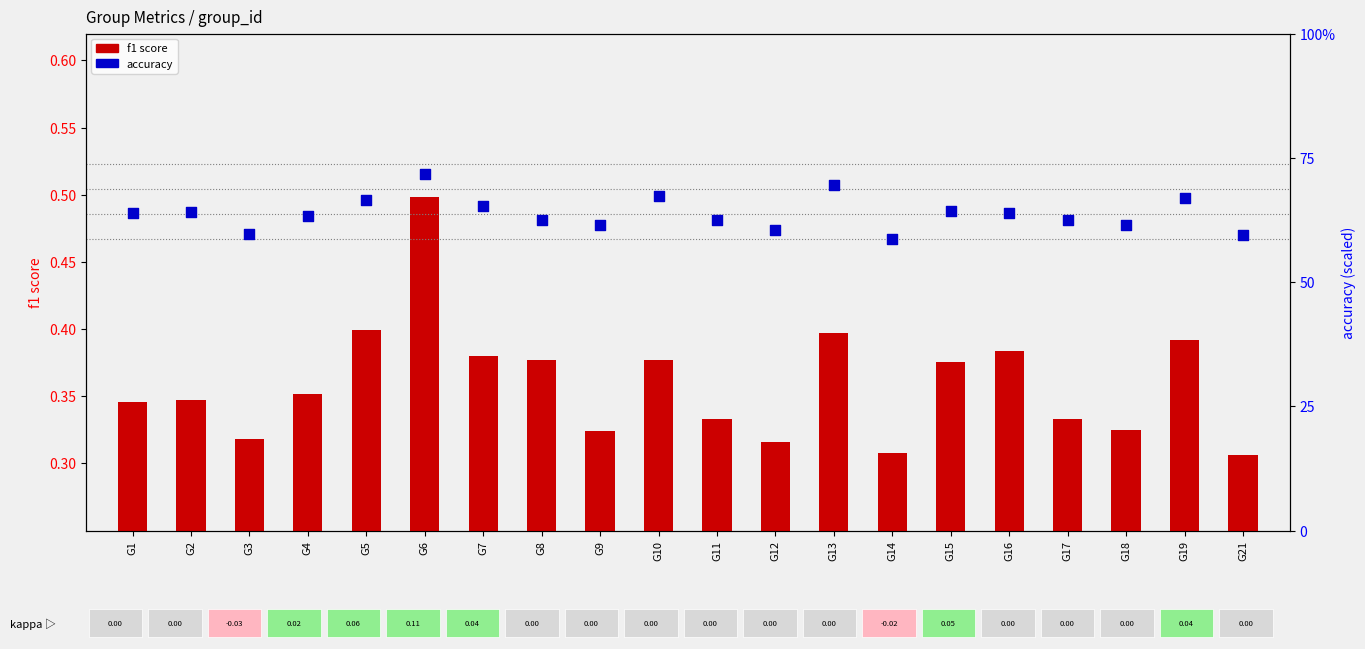

What is the total value across all series at G16?

0.9